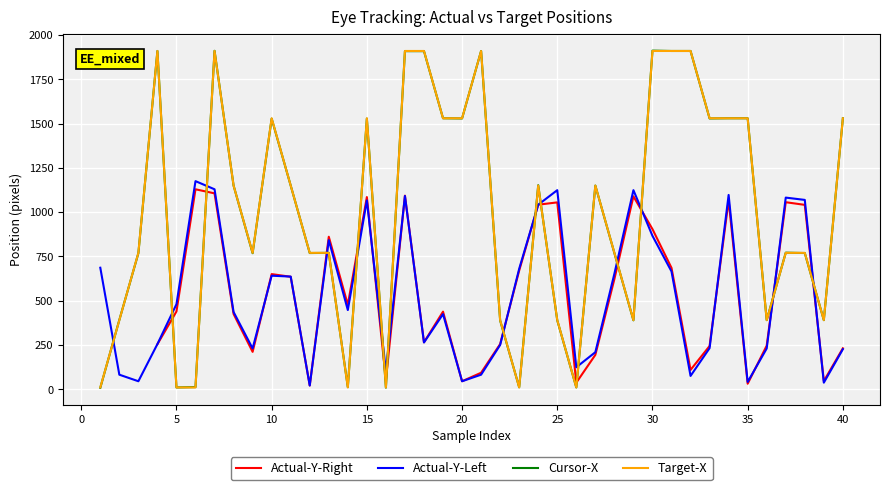

How many data points in Actual-Y-Left are above 447?

19